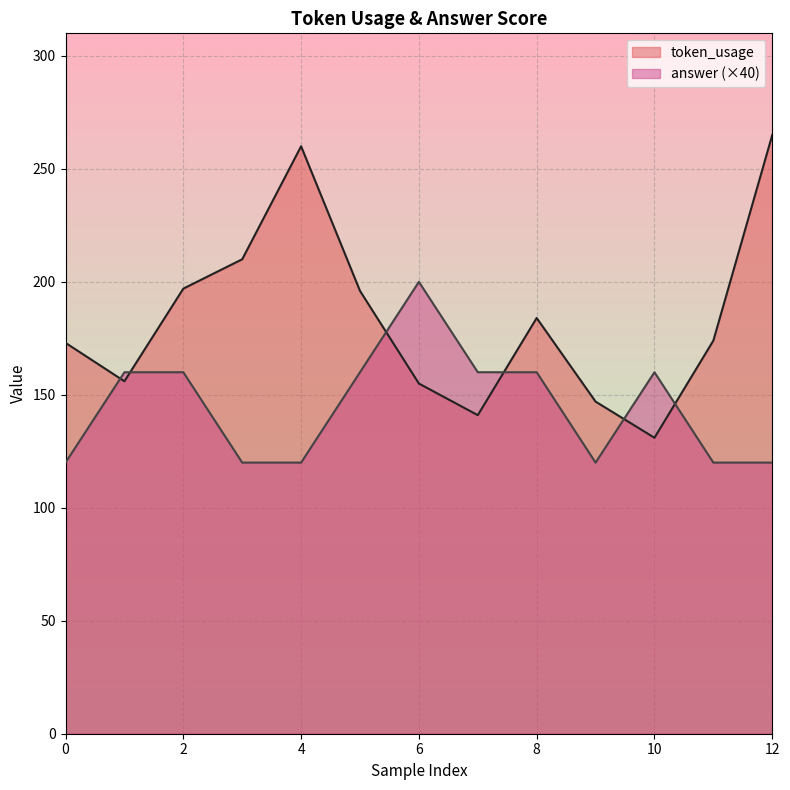

The answer series shows 136 at 6. True or false?

False